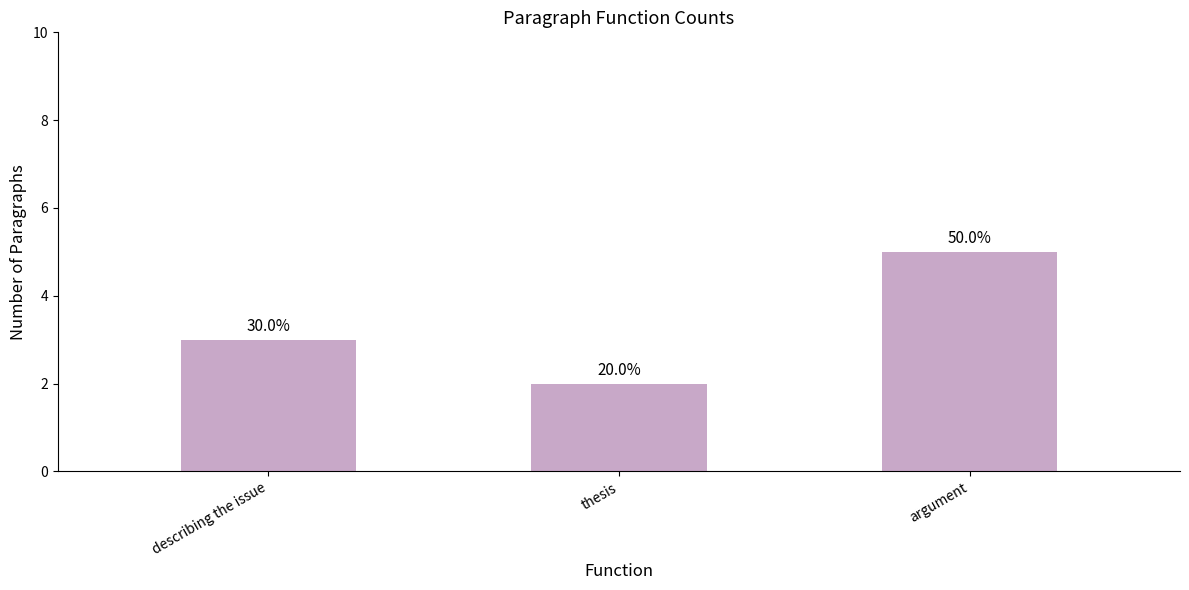

List the labels in order of value, smallest first.

thesis, describing the issue, argument